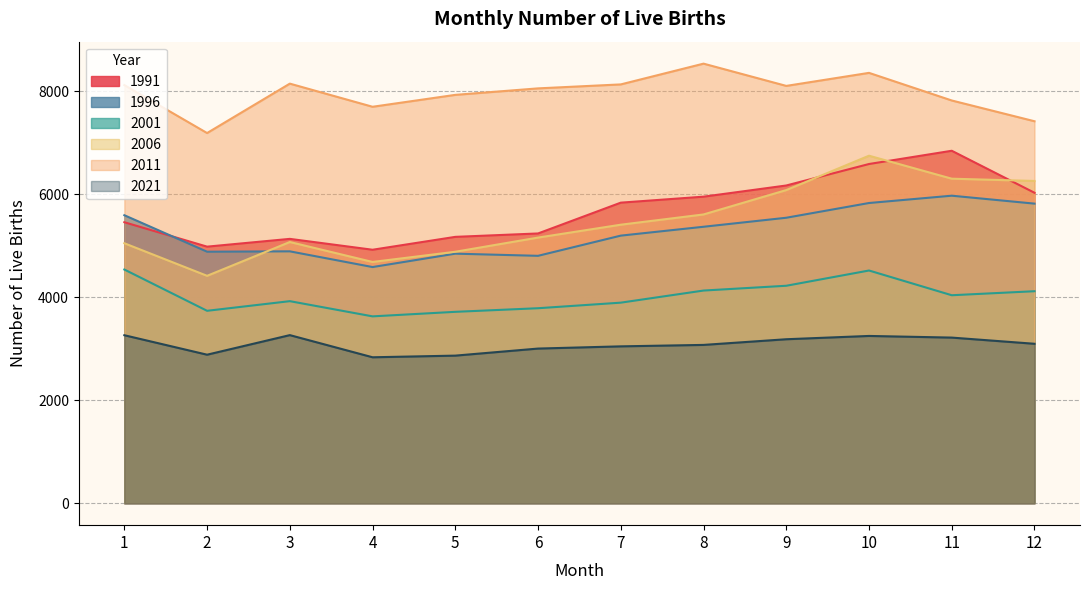

Reading left to right, list all the values displayed in this chart.

1991: 1=5453	2=4979	3=5130	4=4919	5=5169	6=5235	7=5833	8=5949	9=6166	10=6583	11=6840	12=6025
1996: 1=5589	2=4881	3=4888	4=4583	5=4843	6=4801	7=5193	8=5365	9=5540	10=5826	11=5968	12=5814
2001: 1=4535	2=3734	3=3921	4=3626	5=3714	6=3784	7=3892	8=4127	9=4220	10=4516	11=4036	12=4114
2006: 1=5045	2=4413	3=5069	4=4682	5=4880	6=5155	7=5405	8=5604	9=6077	10=6744	11=6298	12=6254
2011: 1=8115	2=7184	3=8143	4=7694	5=7925	6=8051	7=8128	8=8531	9=8099	10=8352	11=7816	12=7413
2021: 1=3260	2=2882	3=3262	4=2832	5=2864	6=3001	7=3044	8=3072	9=3182	10=3246	11=3214	12=3094